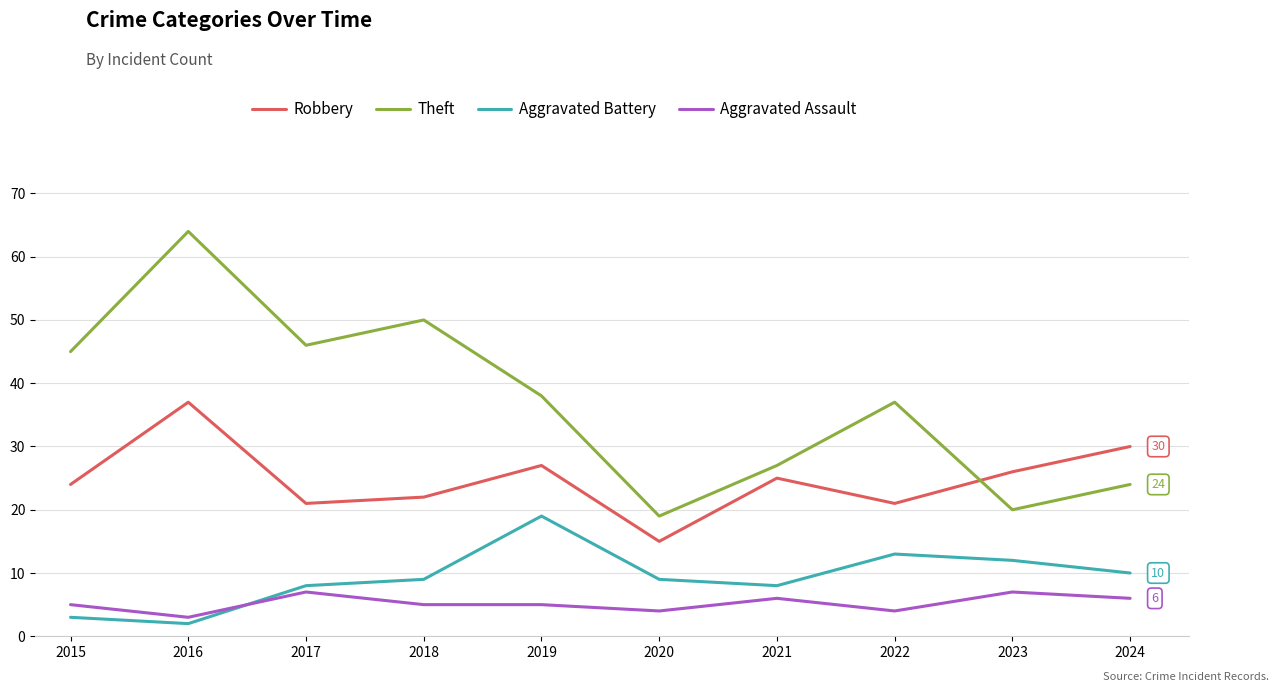

Count the number of data series in this chart.

4